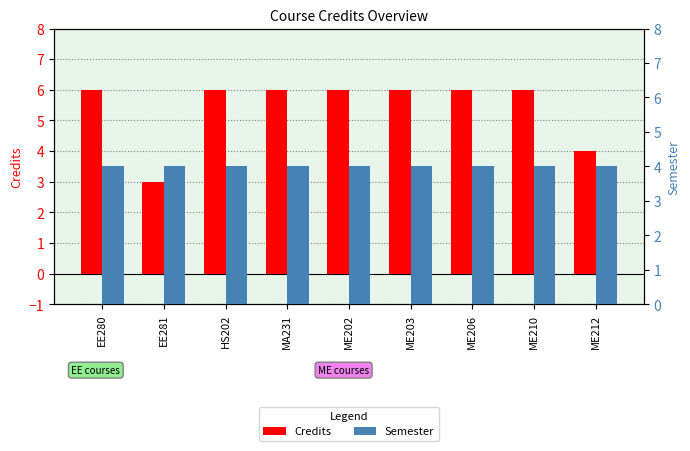

What is the minimum value shown in the chart?

3